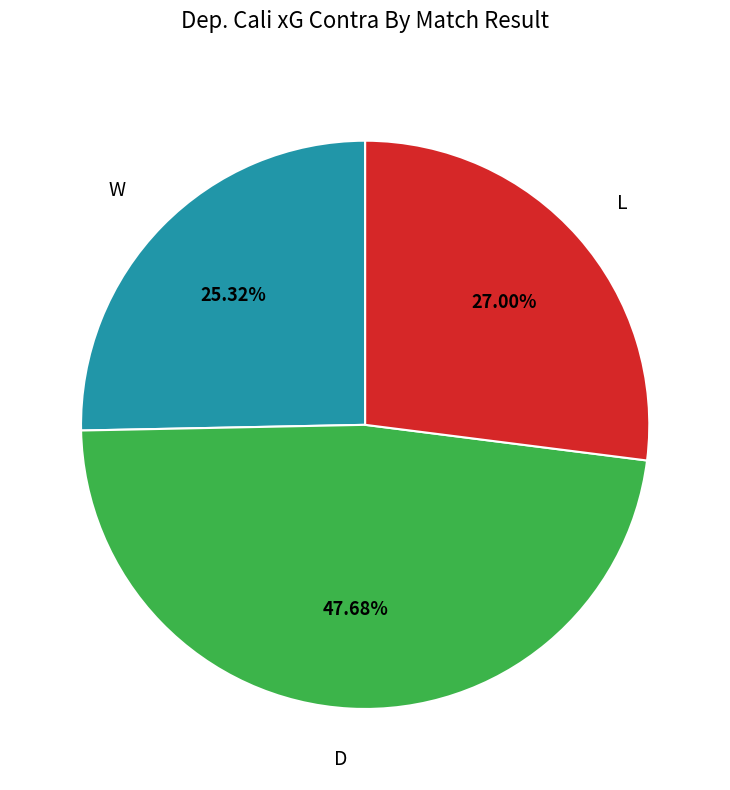

Do D and L together represent more than half of the pie?

Yes